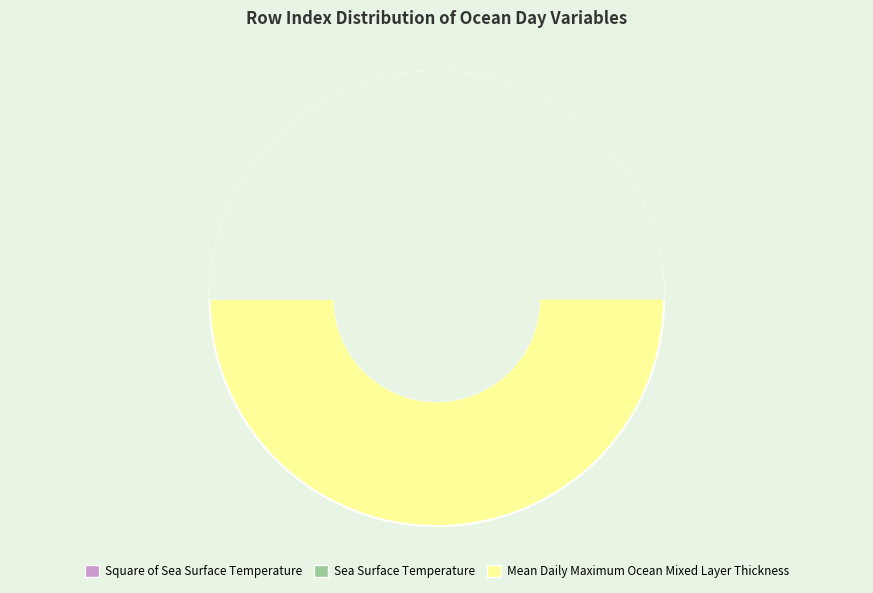

Does Mean Daily Maximum Ocean Mixed Layer Thickness represent more than half of the total?

Yes